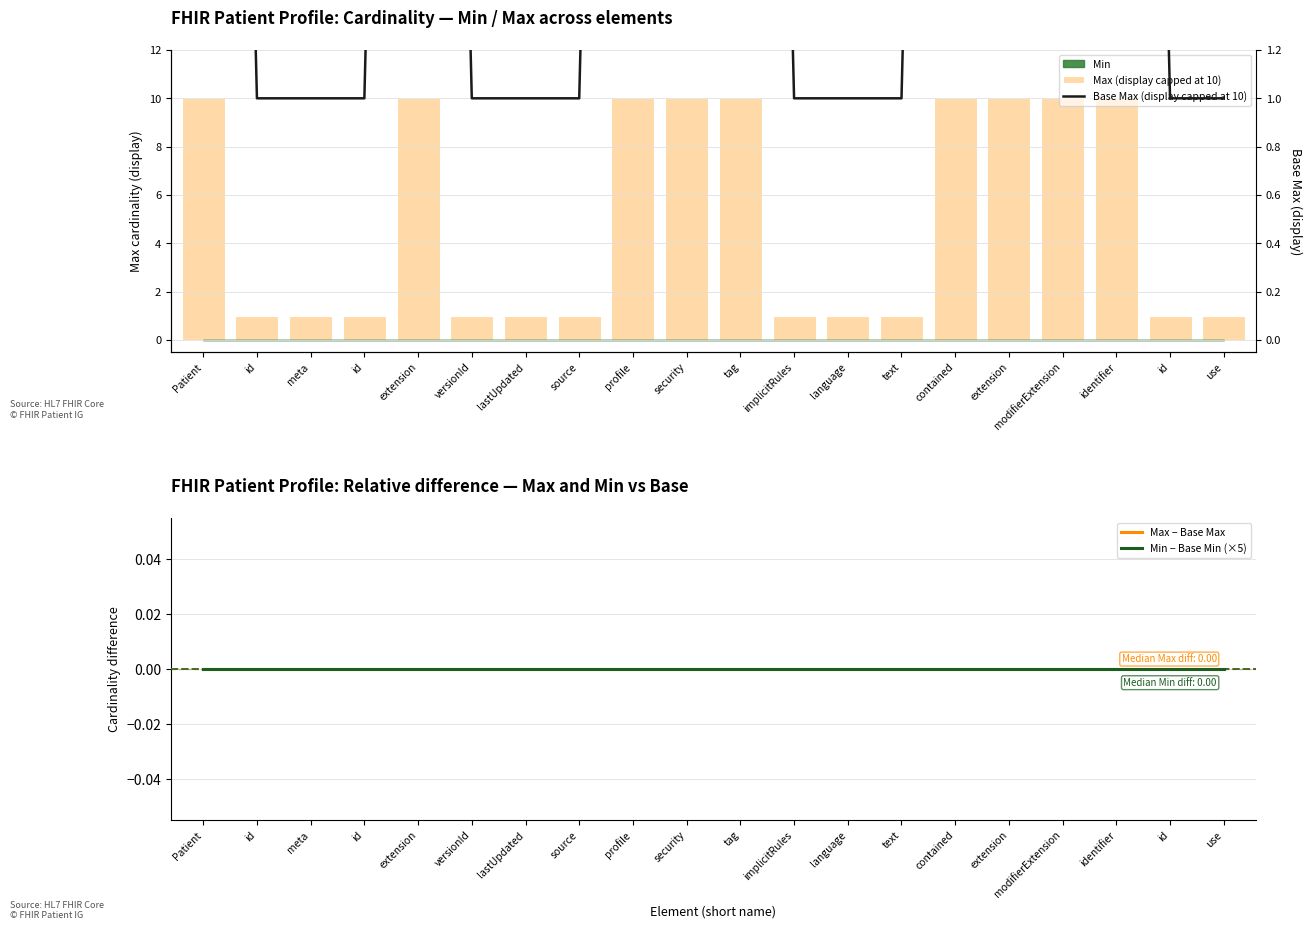

Rank the categories by Max − Base Max value from highest to lowest.

Patient, id, meta, id, extension, versionId, lastUpdated, source, profile, security, tag, implicitRules, language, text, contained, extension, modifierExtension, identifier, id, use